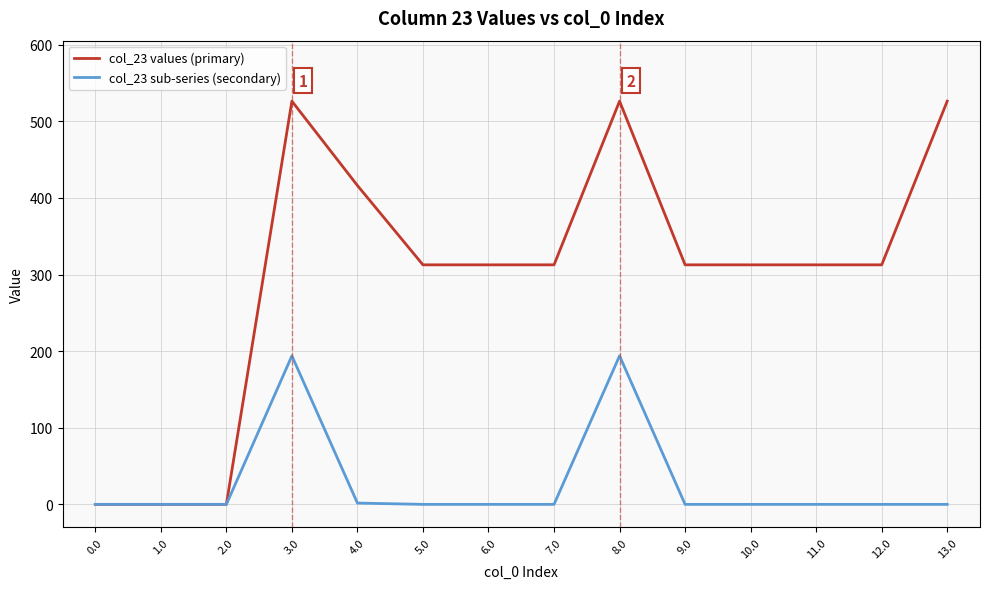

Which series changed the most between 0.0 and 5.0?

col_23 values (primary)